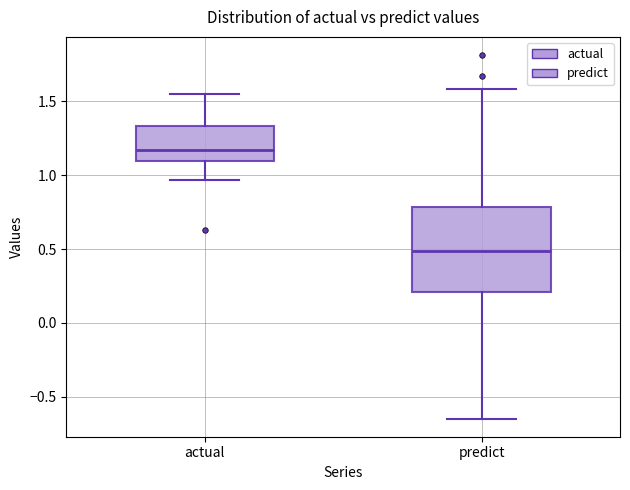

Where does the median line of the box for actual sit on the y-axis? The values are not printed on the chart, so give them approximately, as read against the axis.

1.15